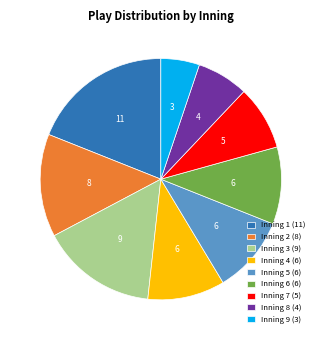

Combined, do Inning 8 (4) and Inning 7 (5) account for over 50%?

No